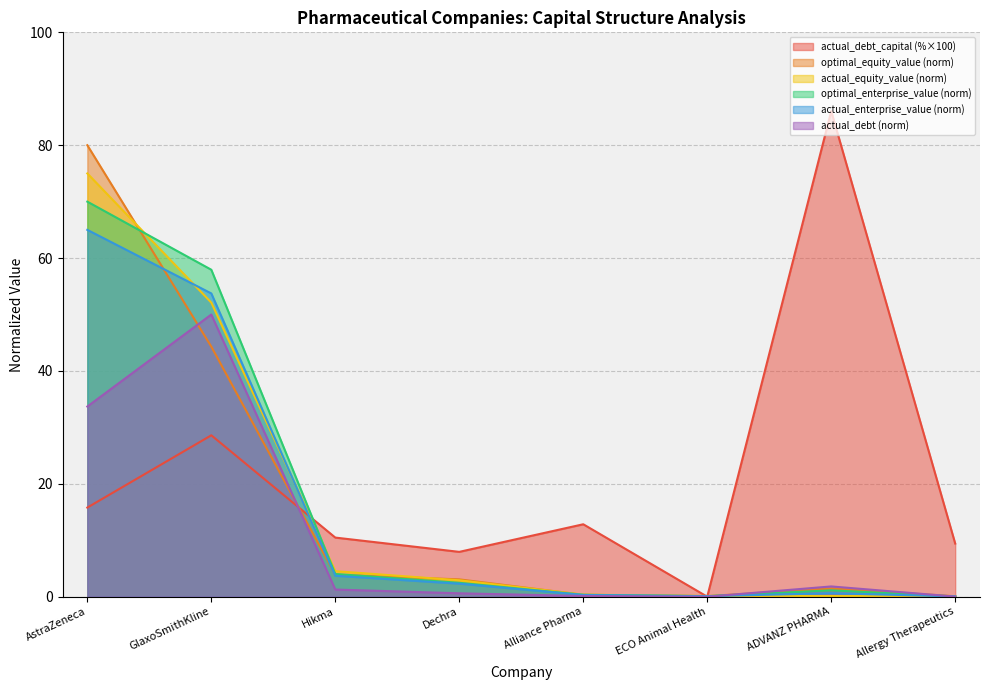

Between Allergy Therapeutics and Dechra, which is larger?

Allergy Therapeutics